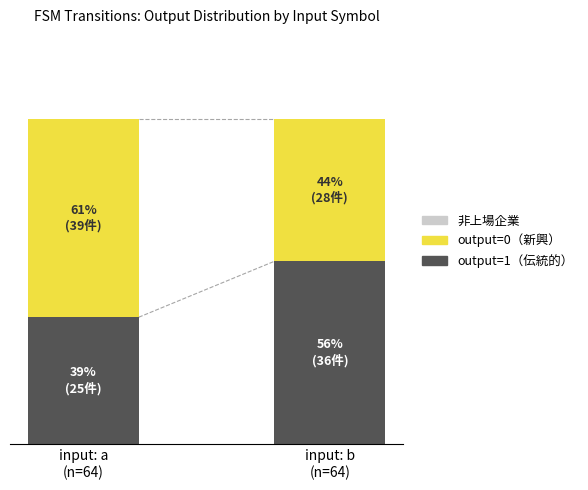

Are the bars grouped side by side (vs. stacked)?

No